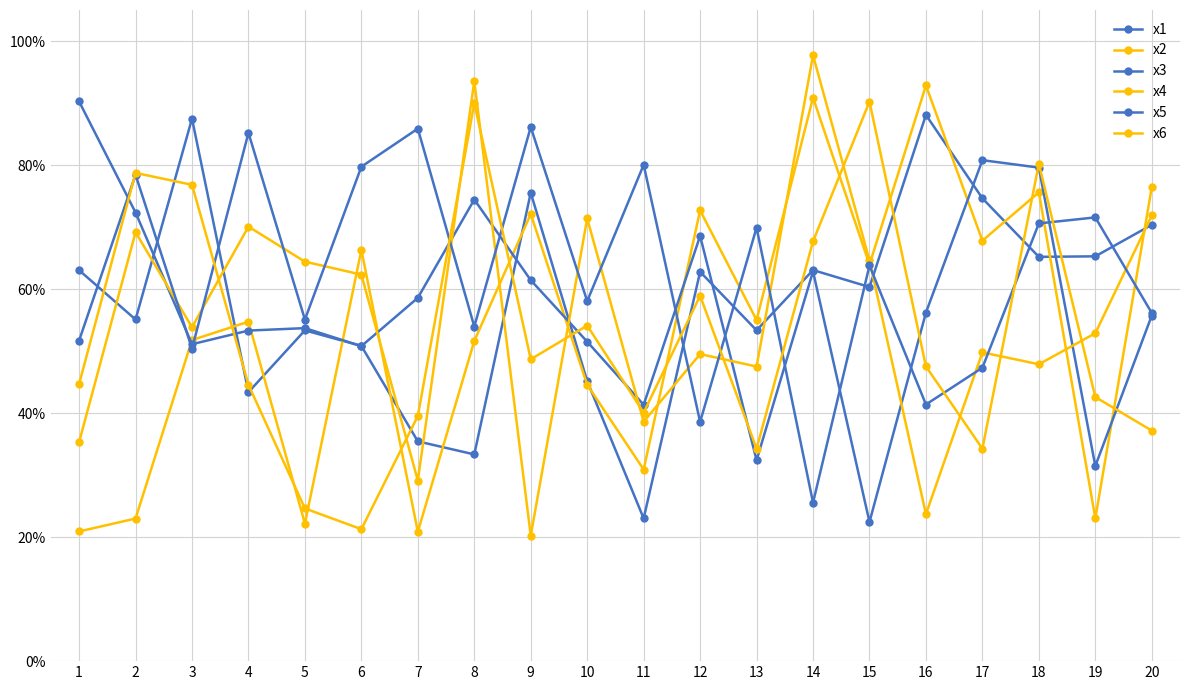

At which category is the sum across all series the highest?

18